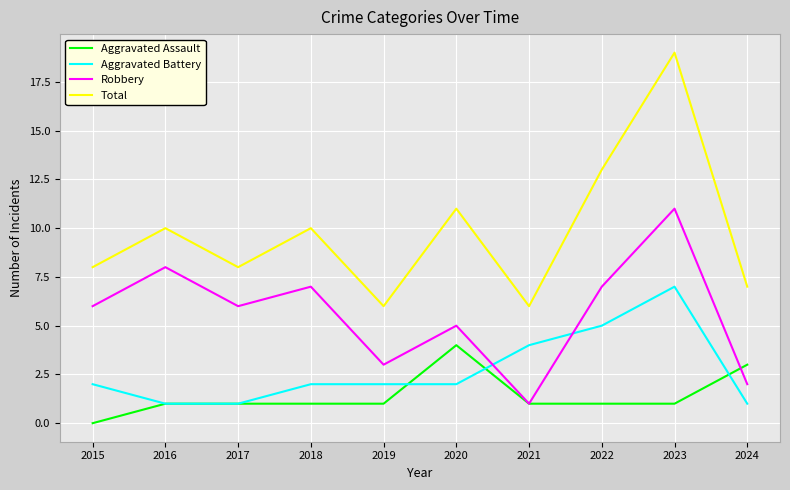

Reading left to right, list all the values displayed in this chart.

Aggravated Assault: 2015=0	2016=1	2017=1	2018=1	2019=1	2020=4	2021=1	2022=1	2023=1	2024=3
Aggravated Battery: 2015=2	2016=1	2017=1	2018=2	2019=2	2020=2	2021=4	2022=5	2023=7	2024=1
Robbery: 2015=6	2016=8	2017=6	2018=7	2019=3	2020=5	2021=1	2022=7	2023=11	2024=2
Total: 2015=8	2016=10	2017=8	2018=10	2019=6	2020=11	2021=6	2022=13	2023=19	2024=7